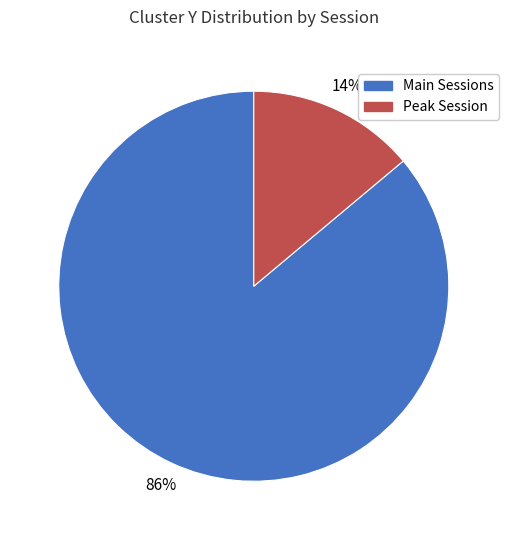

Is there any slice that represents more than half of the pie?

Yes